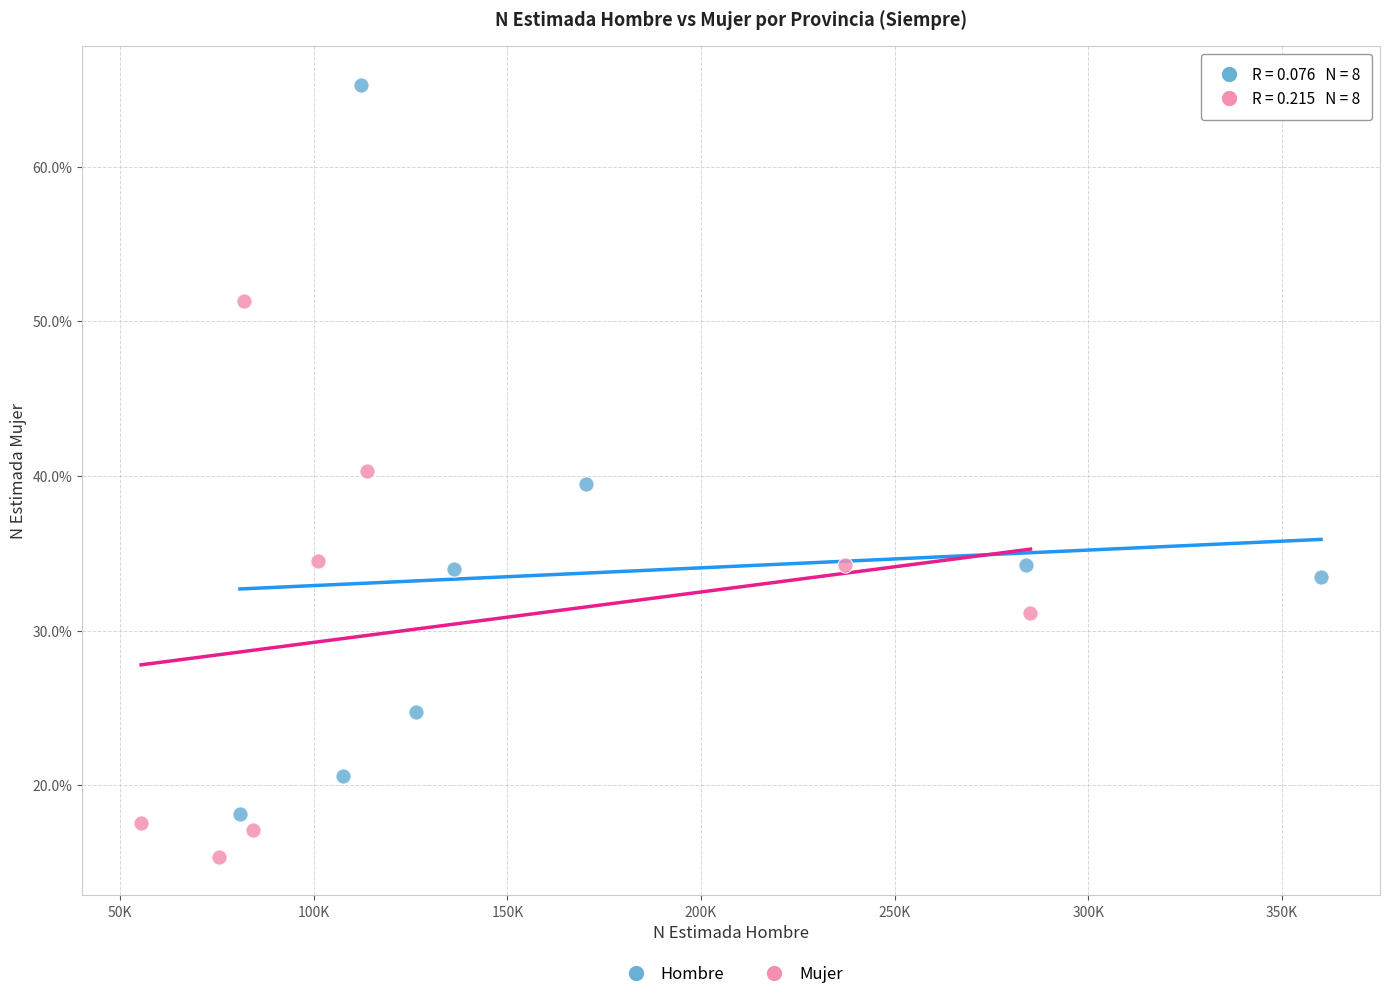

Which series has the widest spread of Y values?

Hombre